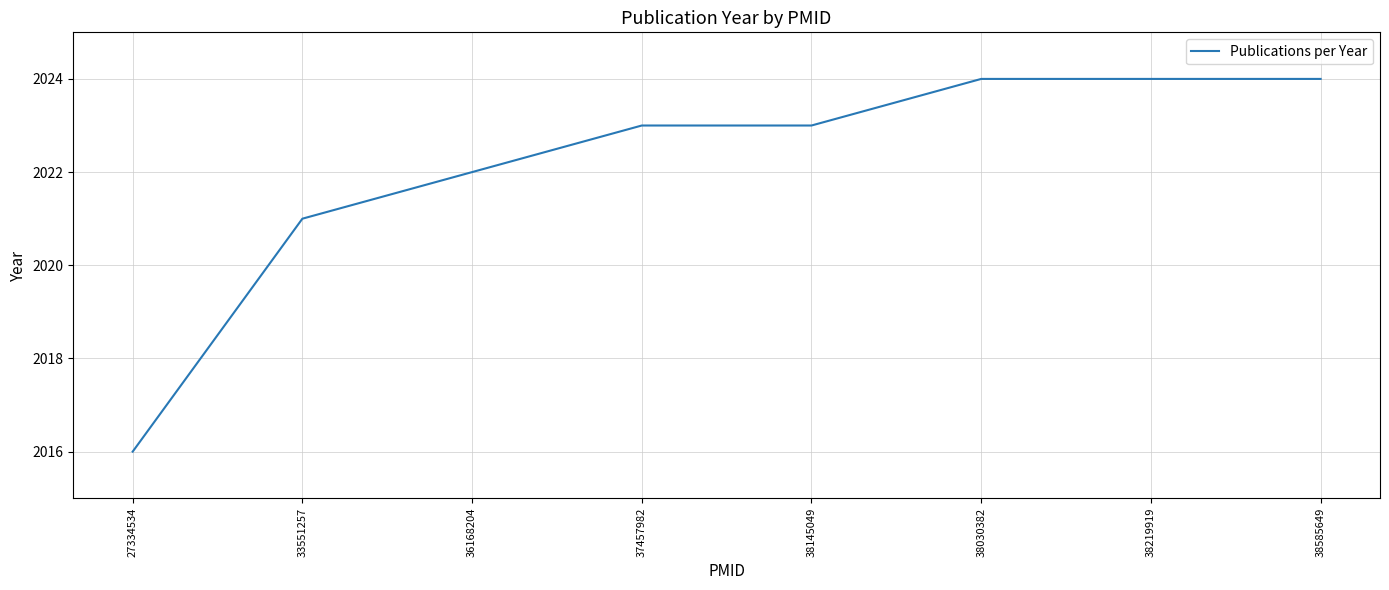

Is this an area chart (filled region under the line)?

No